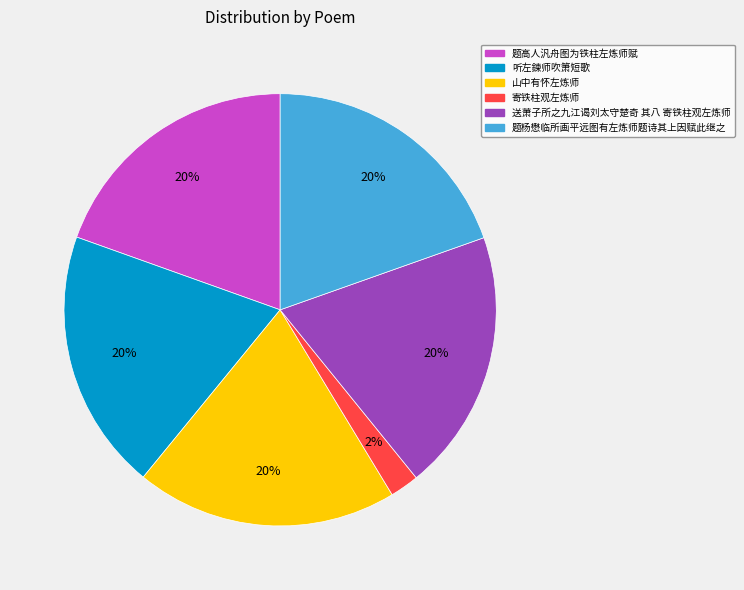

Which category has the smallest portion of the pie?

寄铁柱观左炼师